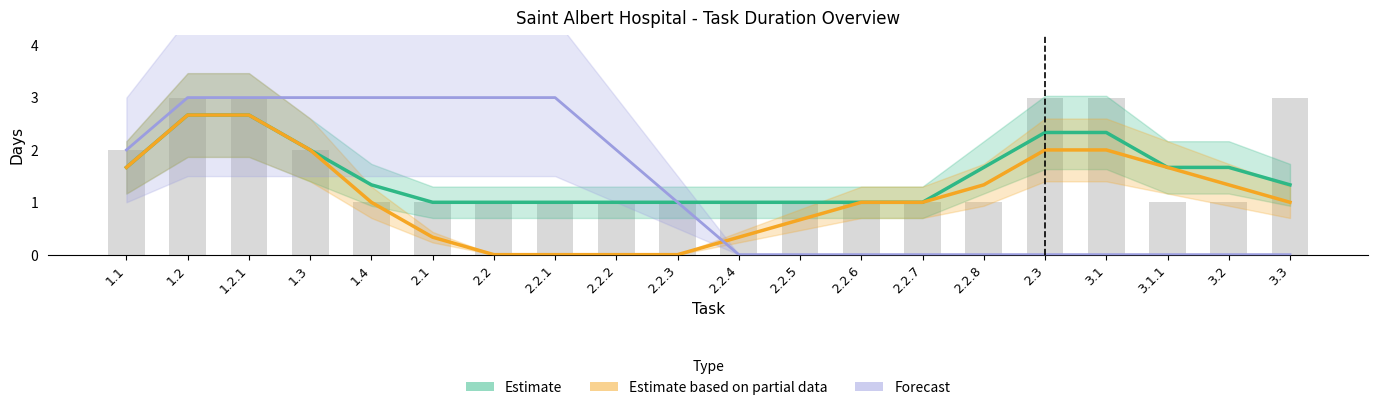

True or false: Estimate has a value of 2.5 at 3.1.1.

False